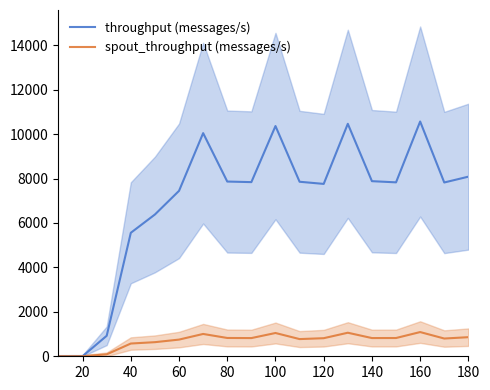

The value of throughput (messages/s) at 120 is 7760. True or false?

True